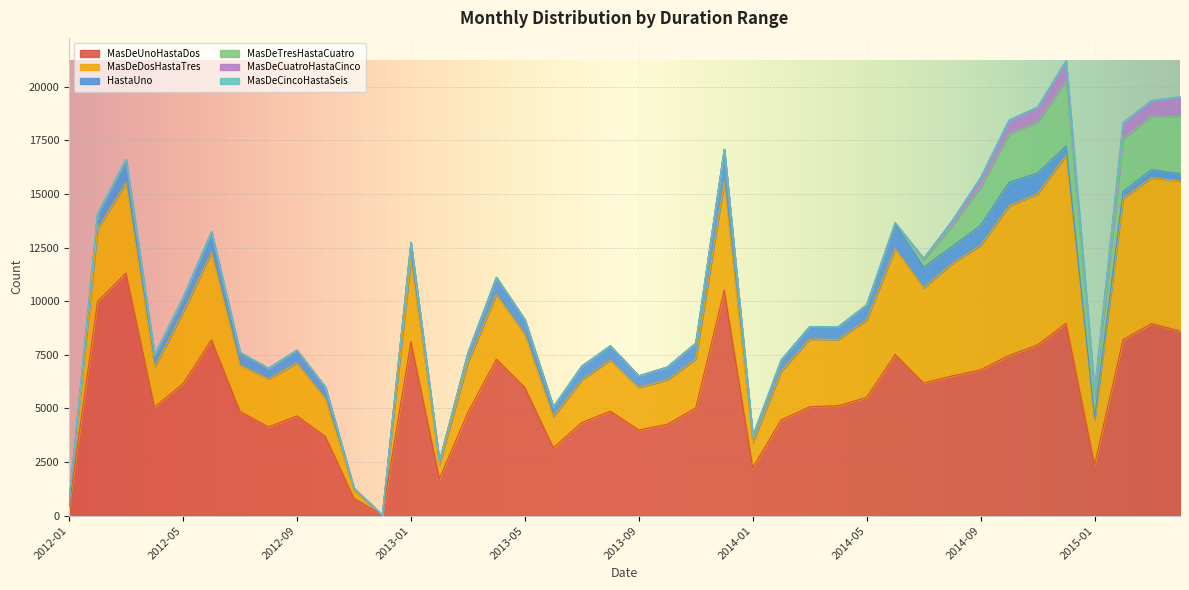

Rank the categories by HastaUno value from lowest to highest.

2012-12, 2012-01, 2015-01, 2012-11, 2013-02, 2014-01, 2015-02, 2015-04, 2015-03, 2014-12, 2013-03, 2013-06, 2012-08, 2014-02, 2012-10, 2013-09, 2012-04, 2012-07, 2014-03, 2012-09, 2014-04, 2013-10, 2013-07, 2013-08, 2013-05, 2012-05, 2012-02, 2014-05, 2013-11, 2013-04, 2014-08, 2013-01, 2014-09, 2012-06, 2014-07, 2014-11, 2012-03, 2014-10, 2014-06, 2013-12